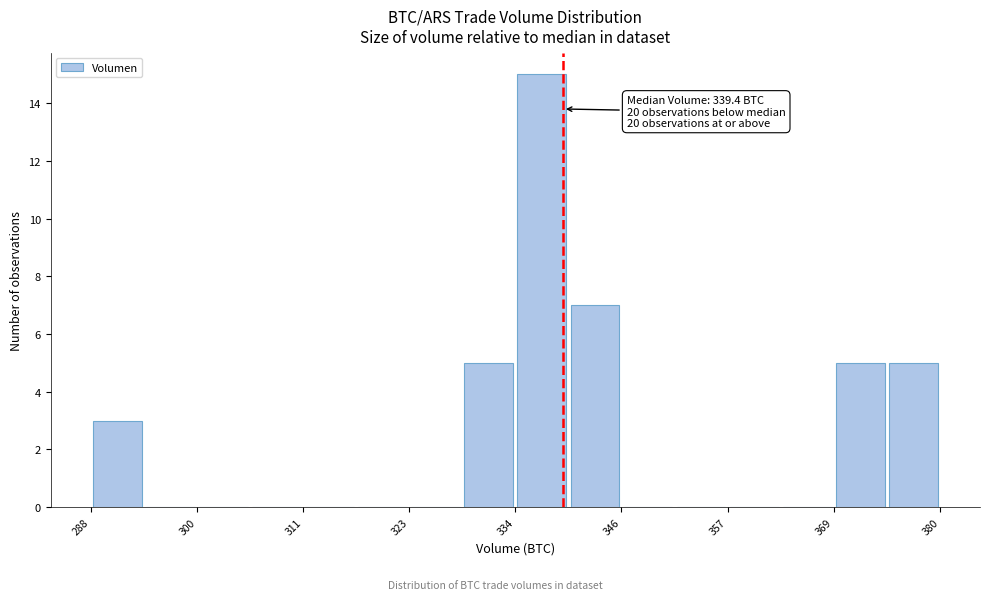

Read against the x-axis, roughly where is the centre of the tallest bar?

338